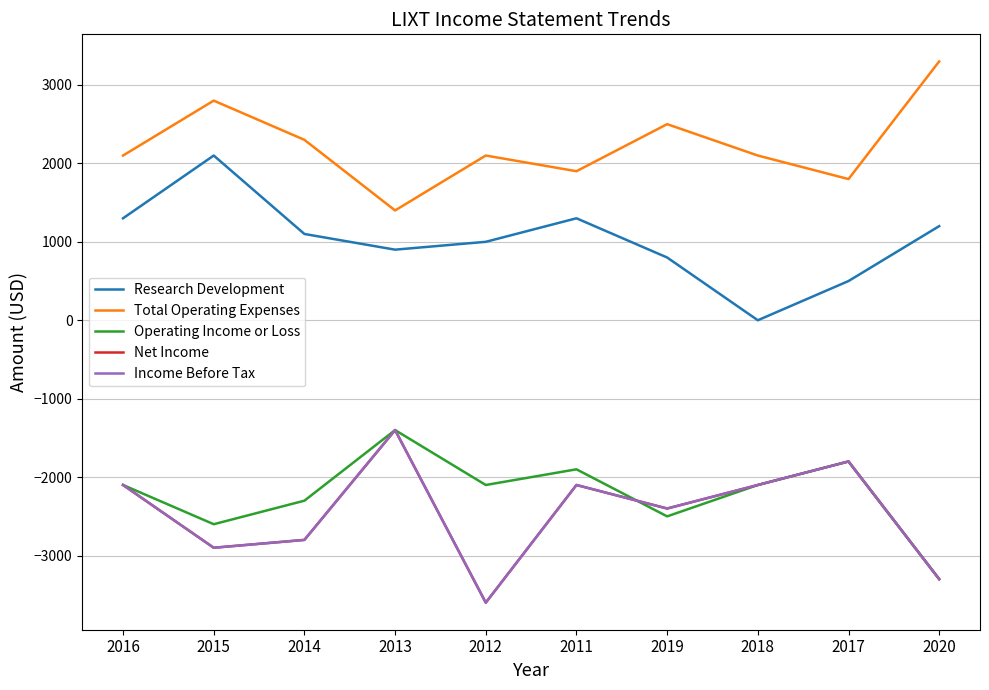

Reading left to right, list all the values displayed in this chart.

Research Development: 1300	2100	1100	900	1000	1300	800	0	500	1200
Total Operating Expenses: 2100	2800	2300	1400	2100	1900	2500	2100	1800	3300
Operating Income or Loss: -2100	-2600	-2300	-1400	-2100	-1900	-2500	-2100	-1800	-3300
Net Income: -2100	-2900	-2800	-1400	-3600	-2100	-2400	-2100	-1800	-3300
Income Before Tax: -2100	-2900	-2800	-1400	-3600	-2100	-2400	-2100	-1800	-3300